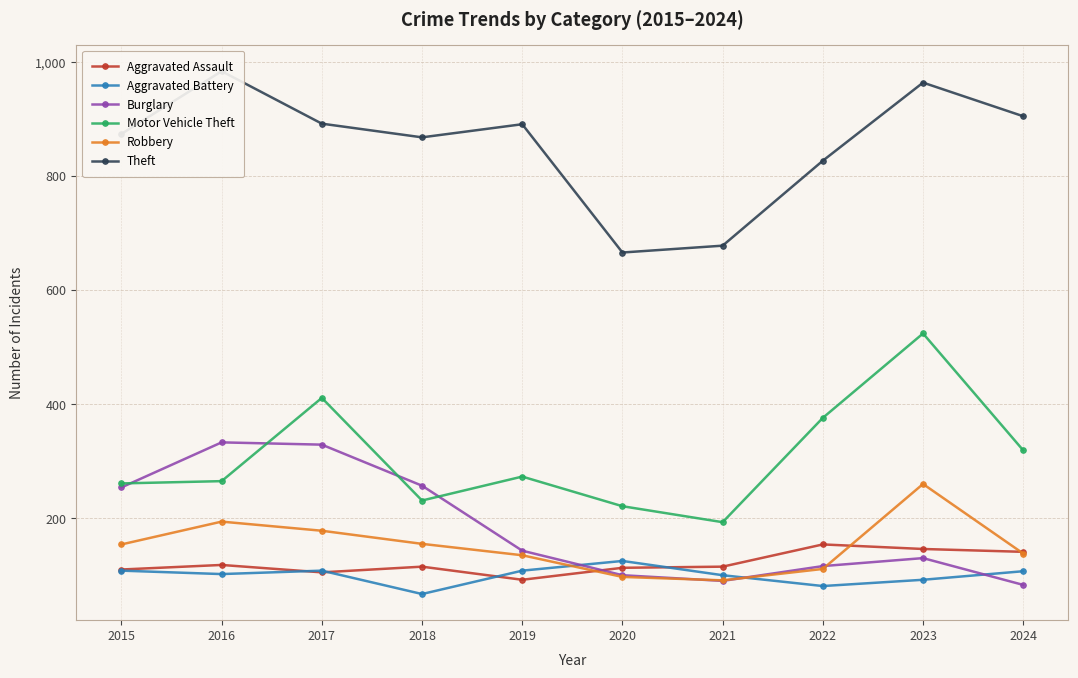

True or false: Theft has more than 1 points higher than both neighbors.

True